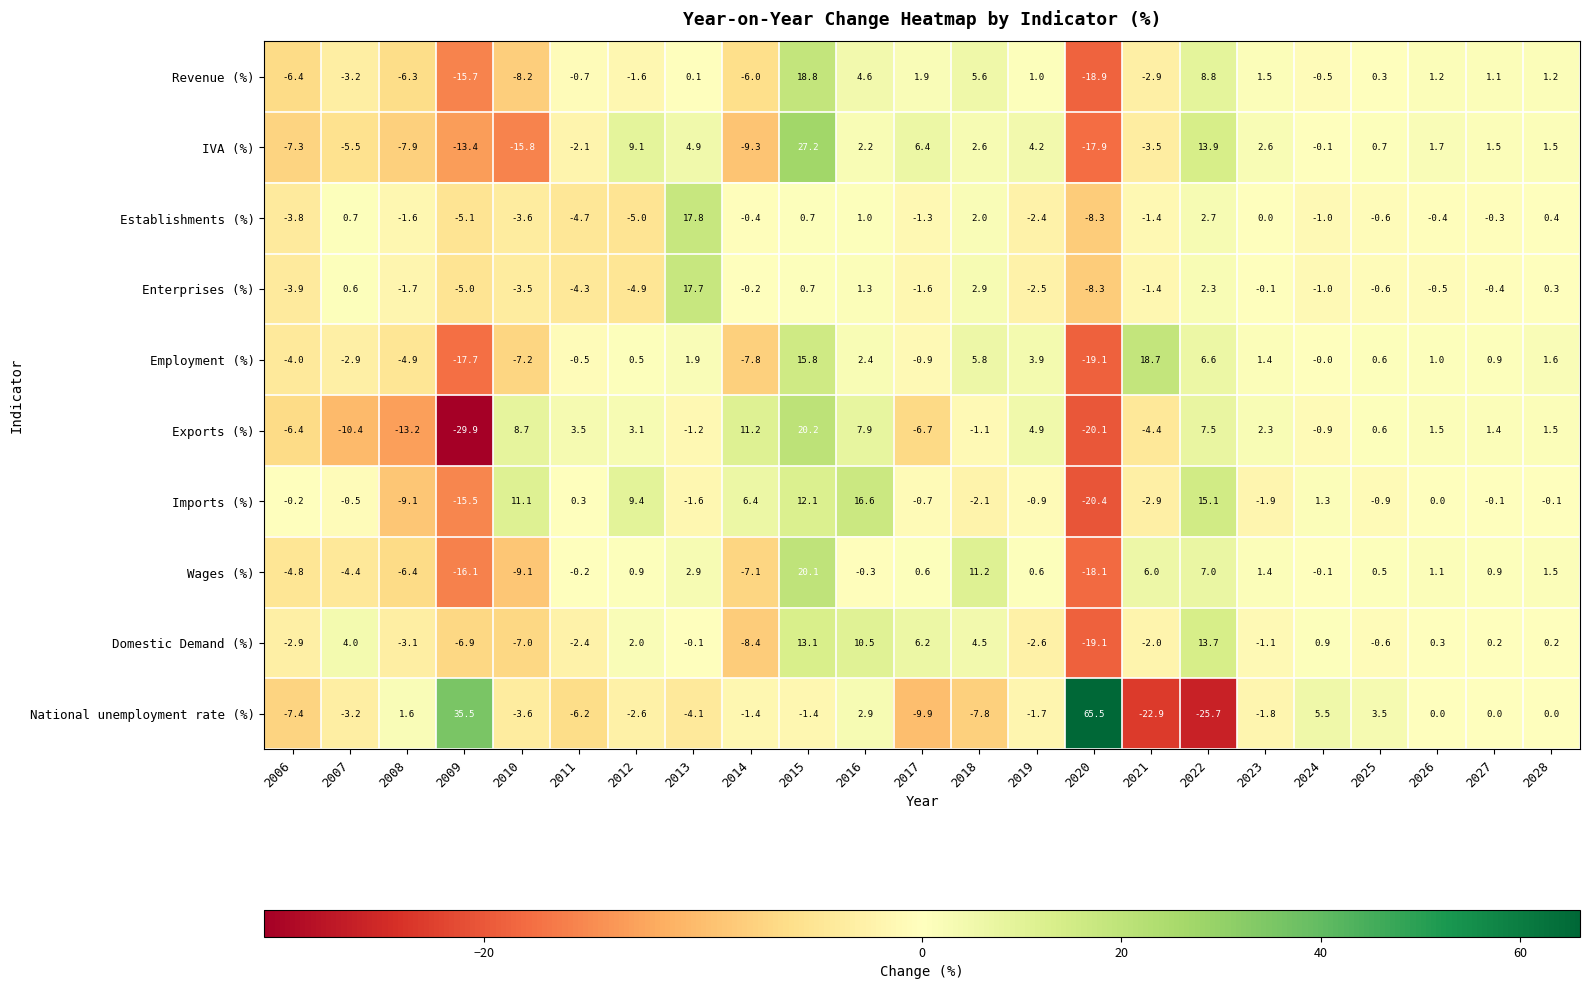

Between 2023 and 2025, which series saw the biggest shift?

National unemployment rate (%)